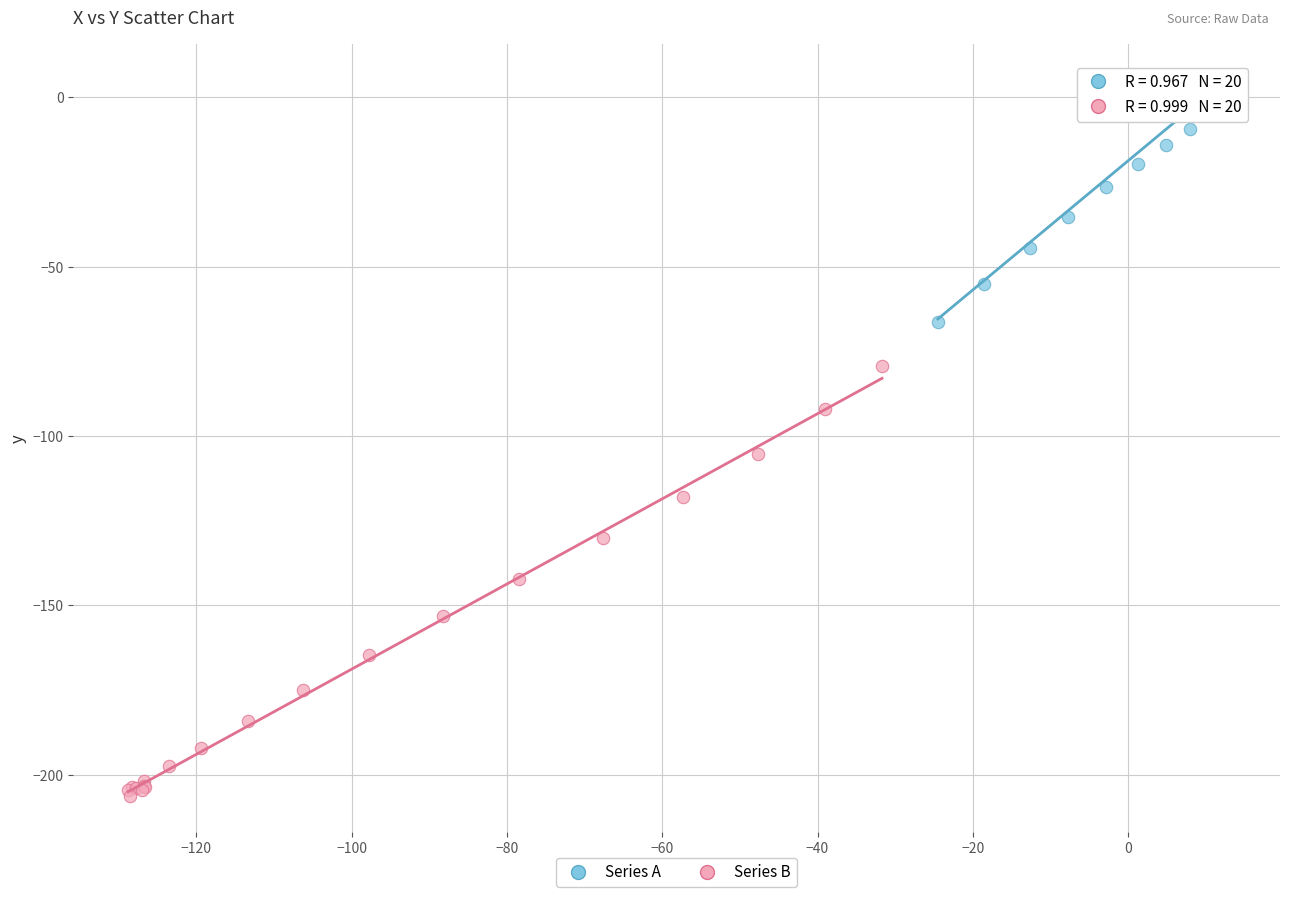

Which series reaches the maximum Y coordinate?

Series A